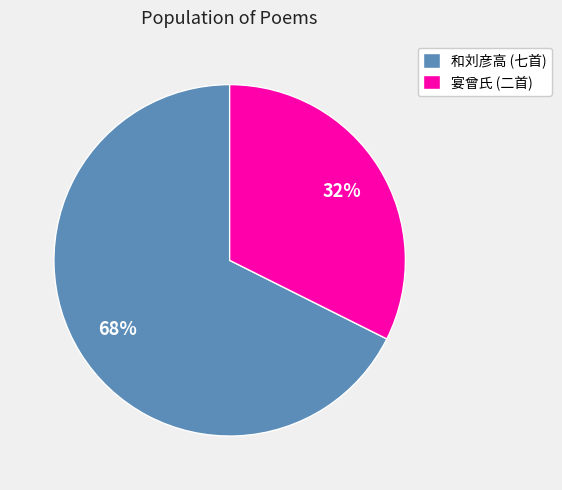

Count the number of slices in the pie.

2